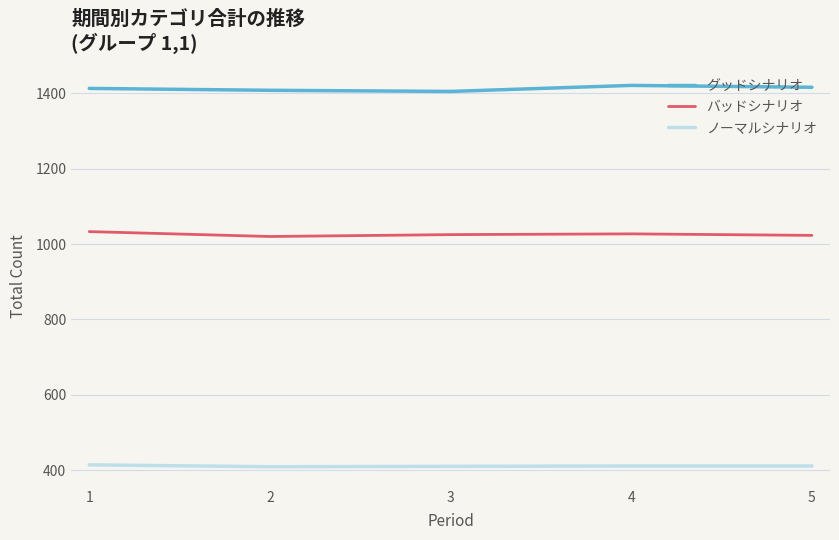

Is the value of バッドシナリオ at 4 greater than the value of グッドシナリオ at 1?

No